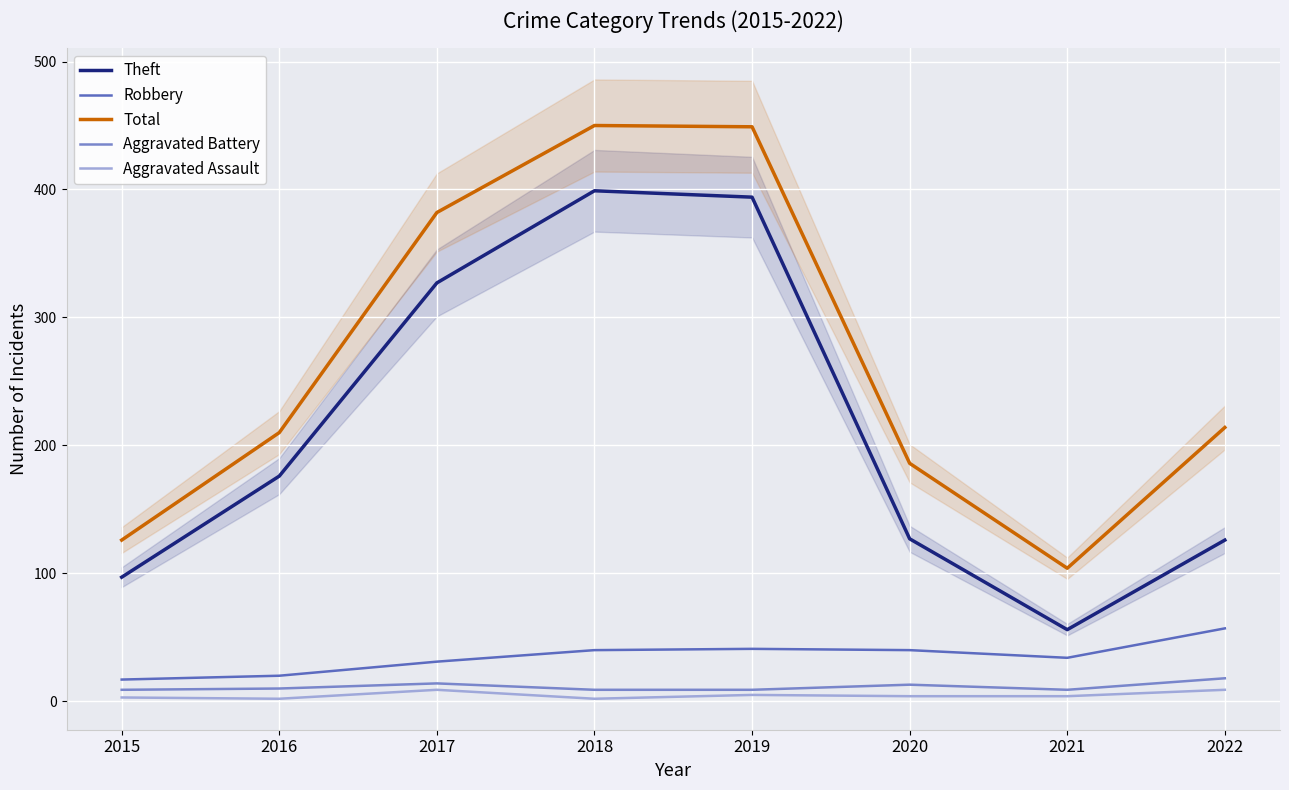

List the labels in order of Aggravated Assault value, smallest first.

2016, 2018, 2015, 2020, 2021, 2019, 2017, 2022